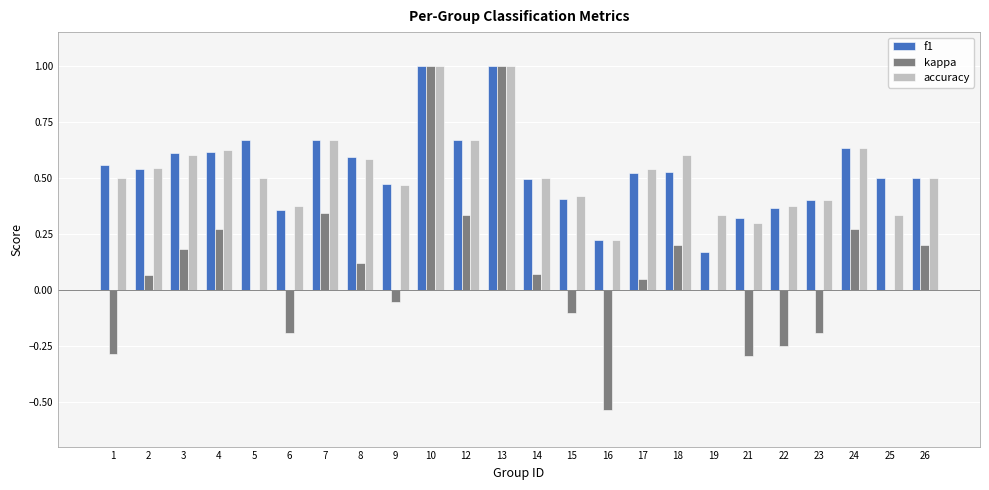

How many groups of bars are there?

24